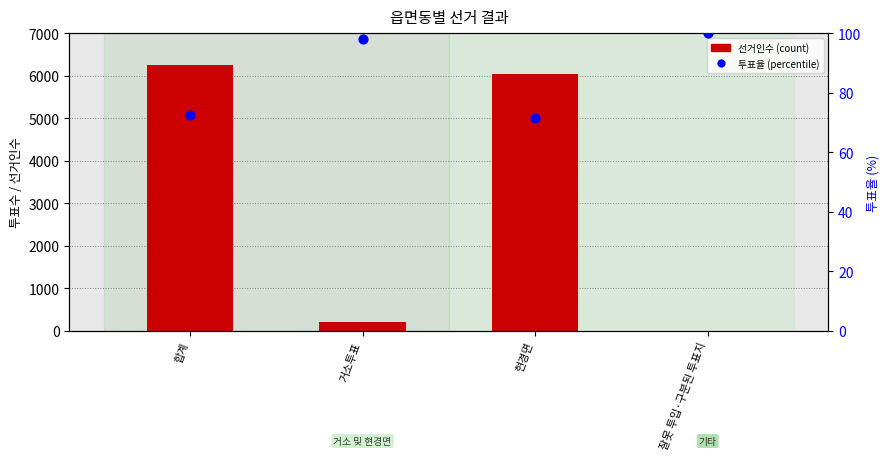

At how many categories does at least one series exceed 5390?

2